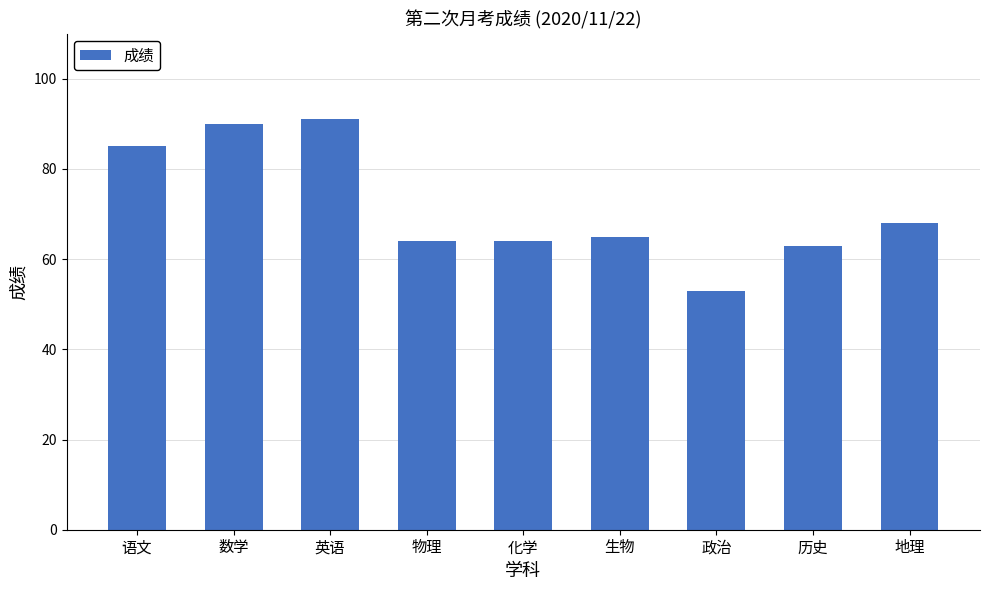

Reading right to left, extract all data points from this chart.

地理=68	历史=63	政治=53	生物=65	化学=64	物理=64	英语=91	数学=90	语文=85